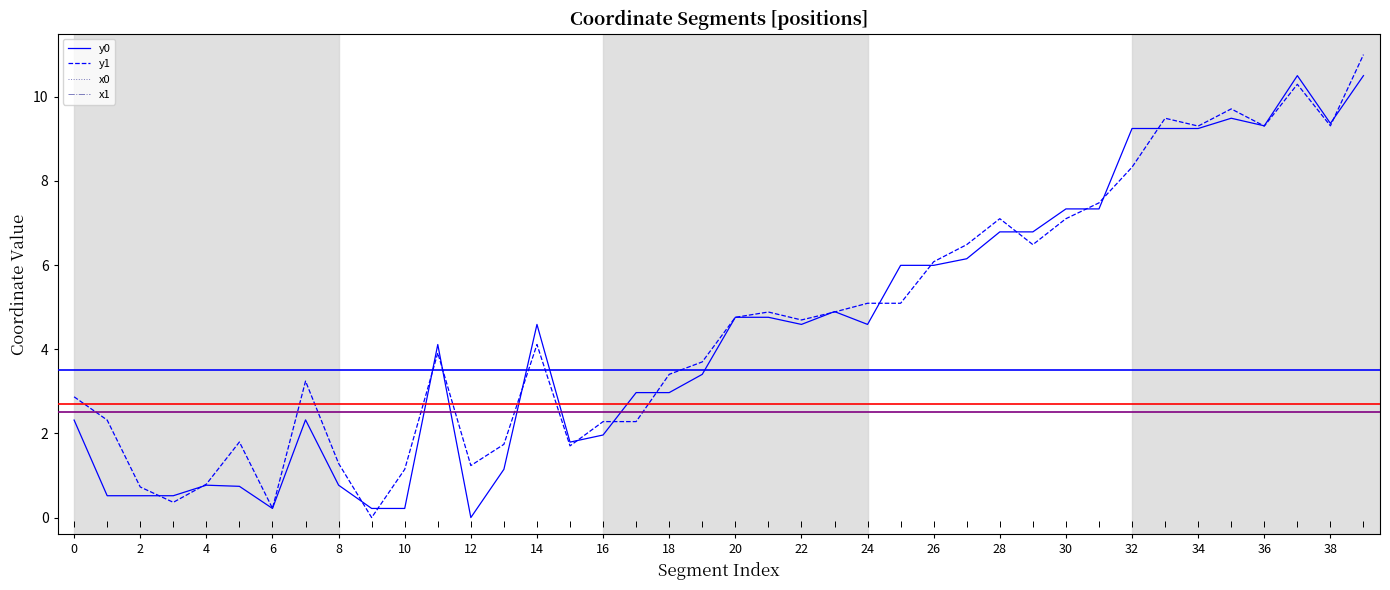

True or false: x0 has more than 2 points higher than both neighbors.

True